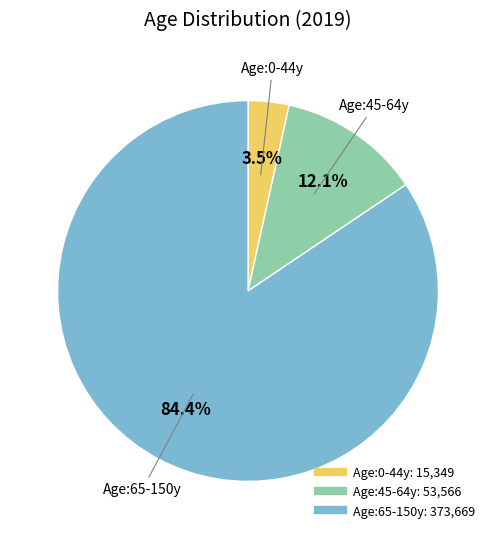

How many segments does this pie chart have?

3